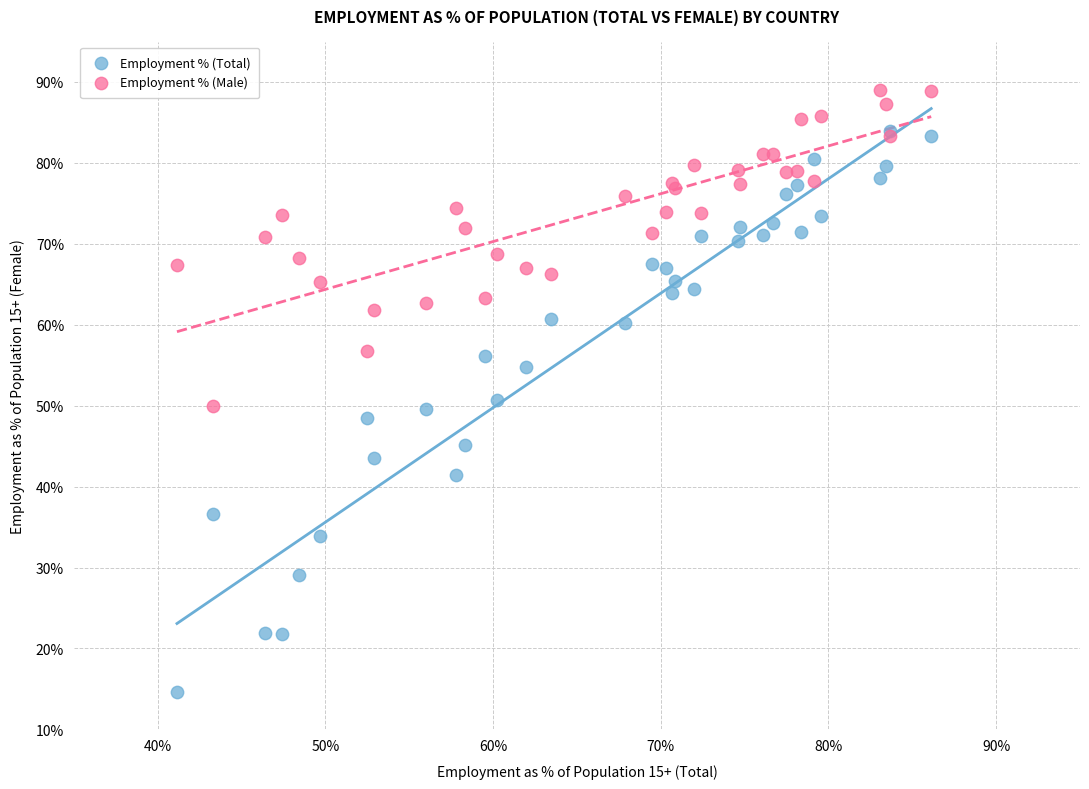

Which series has the largest Y range (max minus min)?

Employment % (Total)